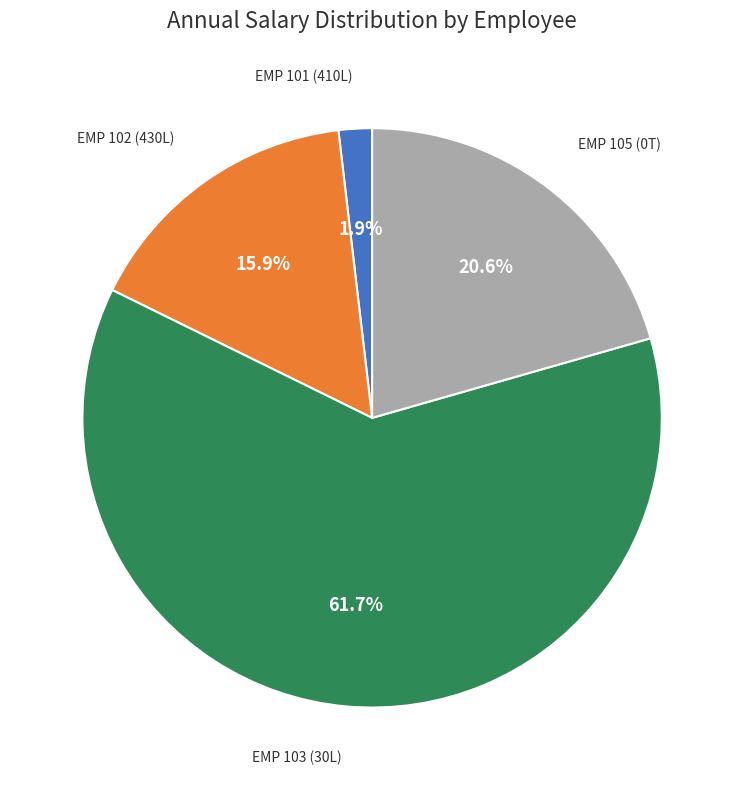

Does any single category account for the majority?

Yes